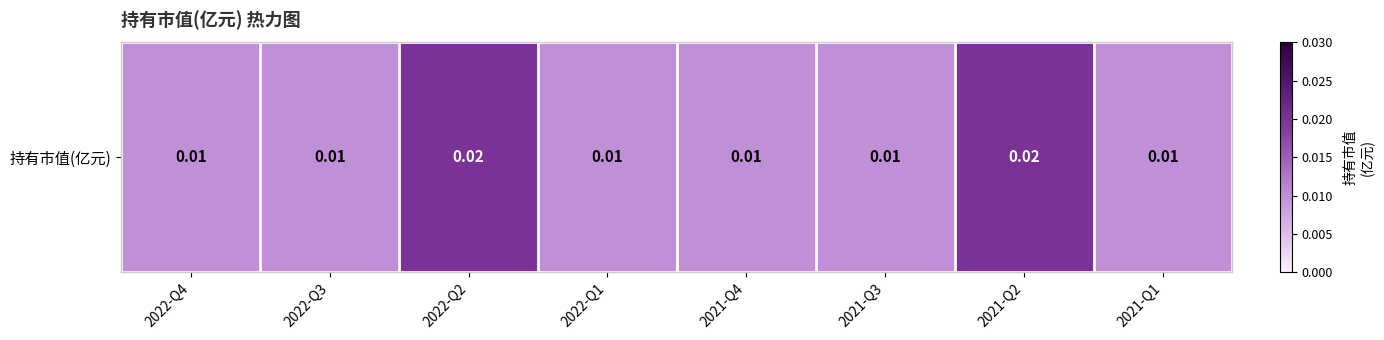

Which has a higher value, 2021-Q2 or 2021-Q1?

2021-Q2